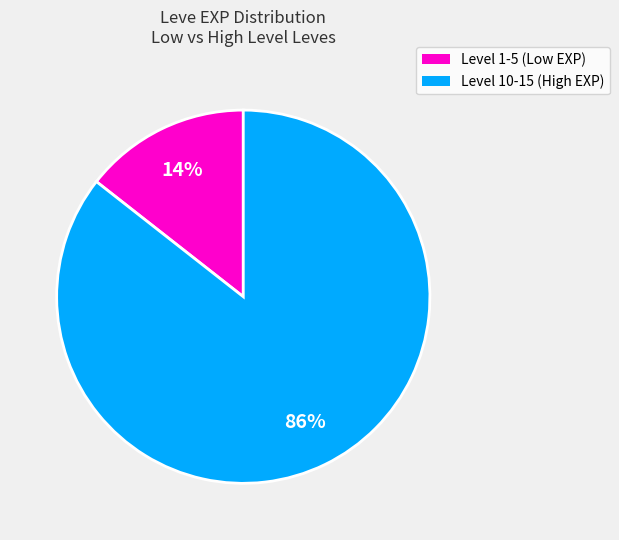

Count the number of slices in the pie.

2